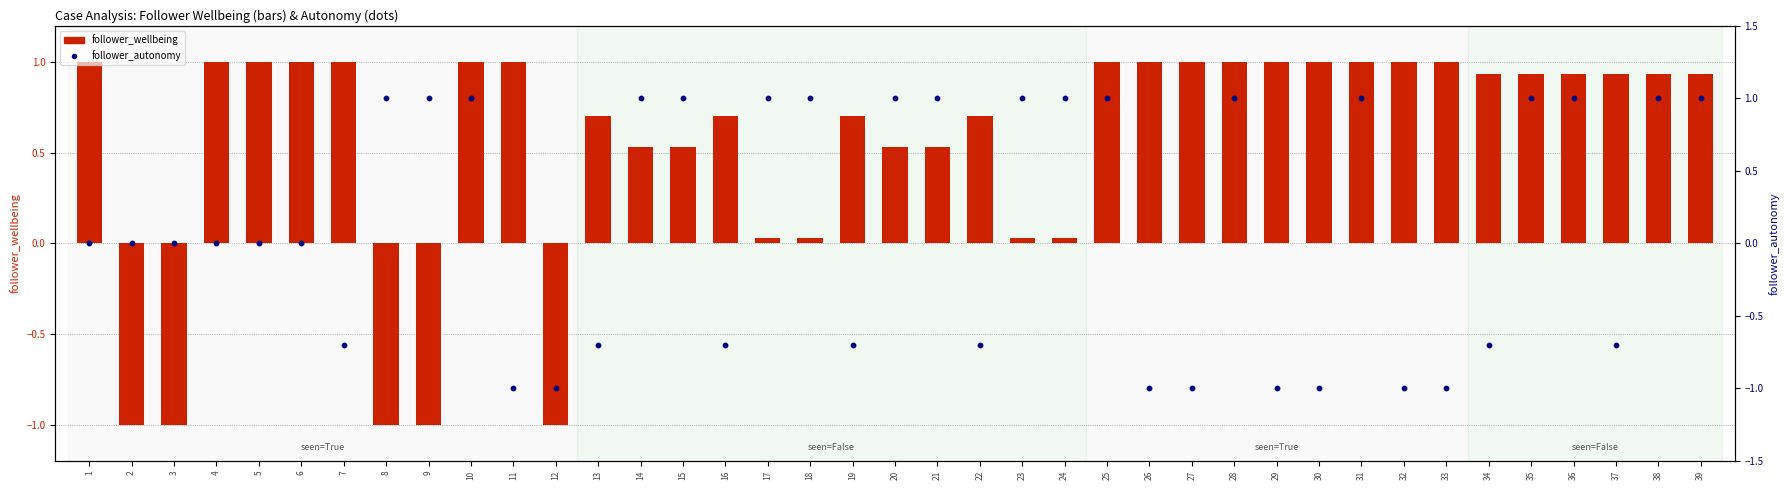

At how many categories does at least one series exceed 0?

36